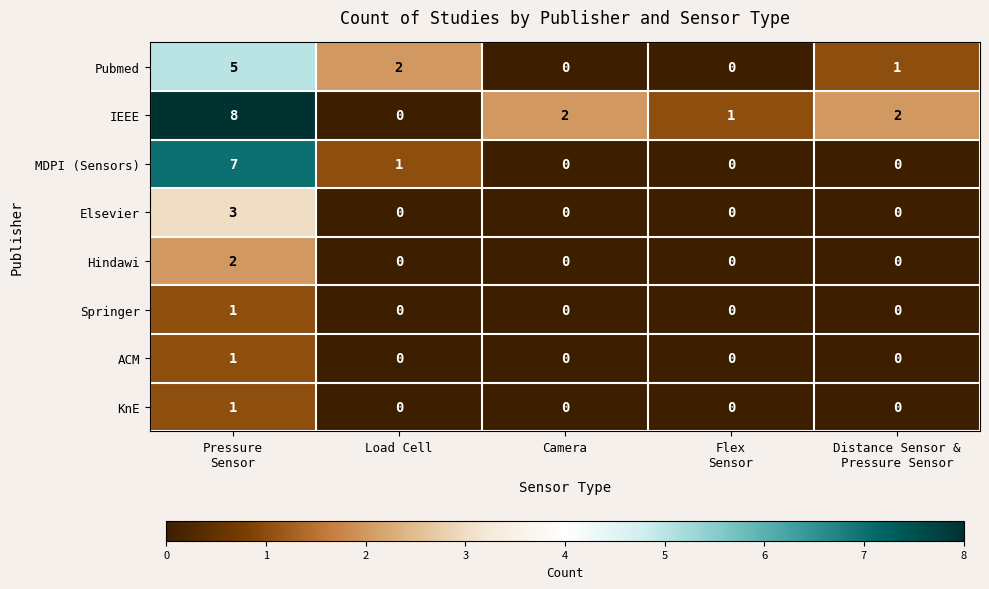

Is it true that Springer equals -1 at Load Cell?

False